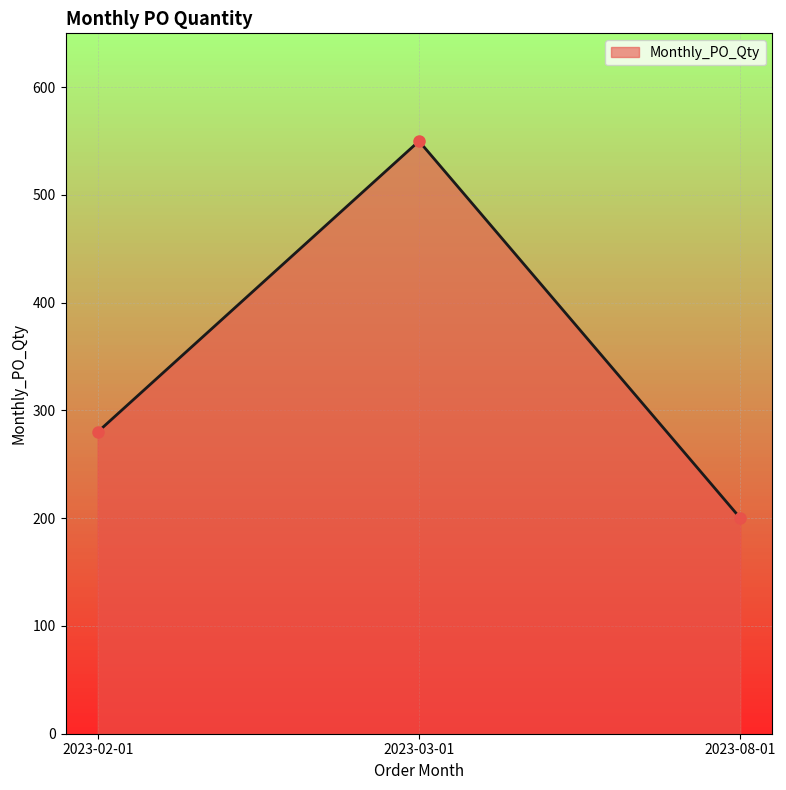

True or false: the data shows 200 at 2023-08-01.

True